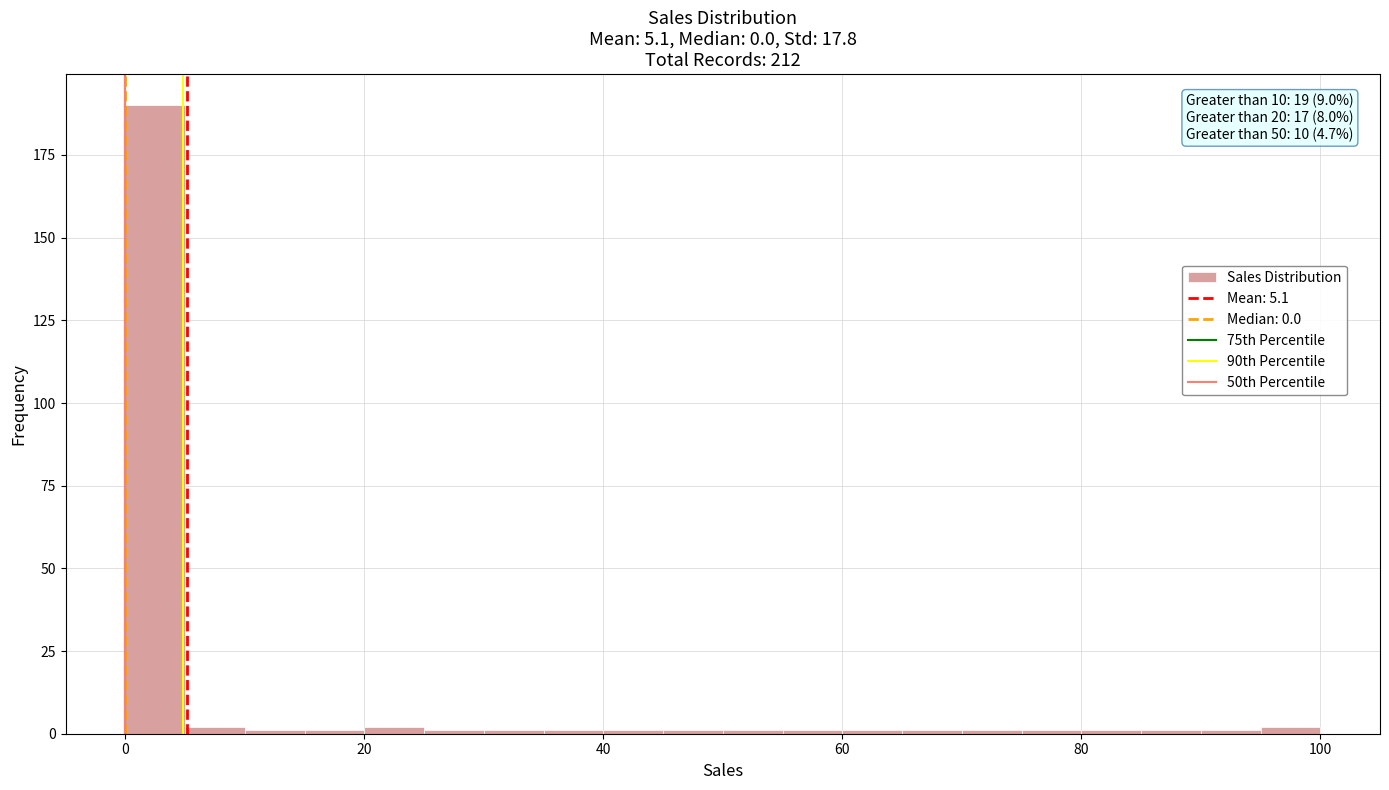

Read against the x-axis, roughly where is the centre of the tallest bar?

2